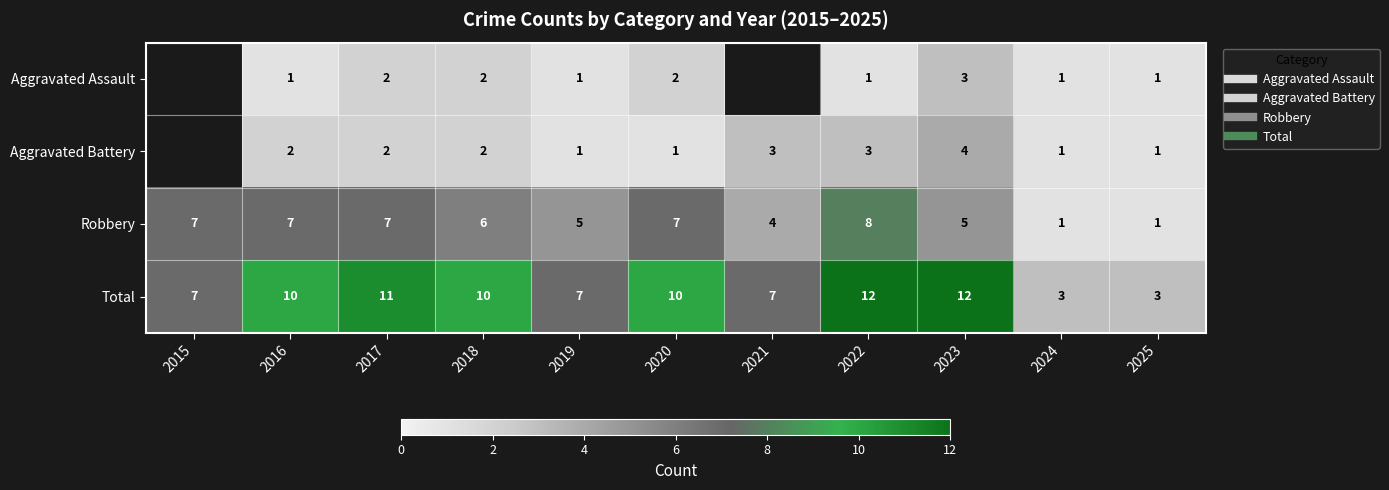

The Robbery series shows 10.3 at 2020. True or false?

False